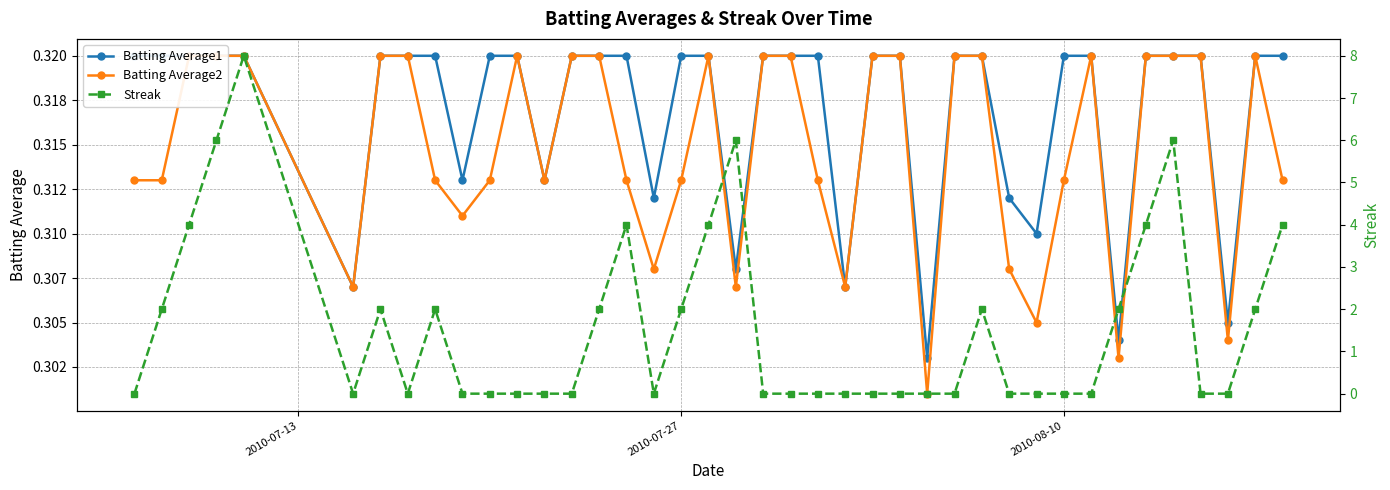

Is this an area chart (filled region under the line)?

No